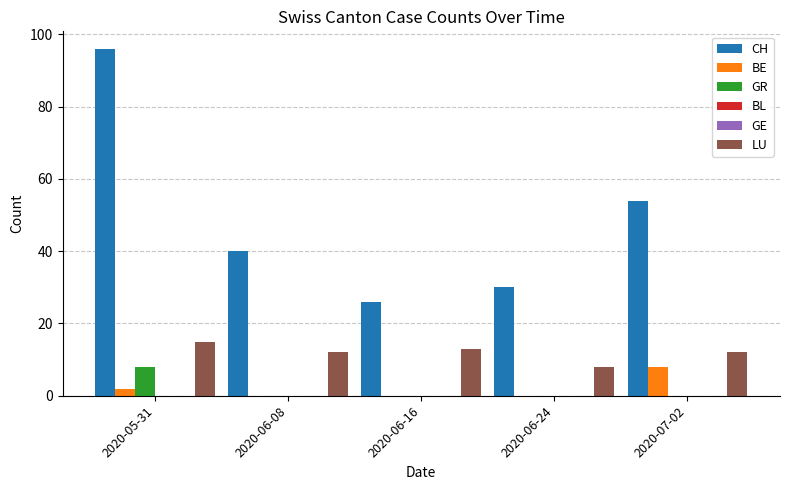

Between 2020-06-24 and 2020-05-31, which is larger?

2020-05-31